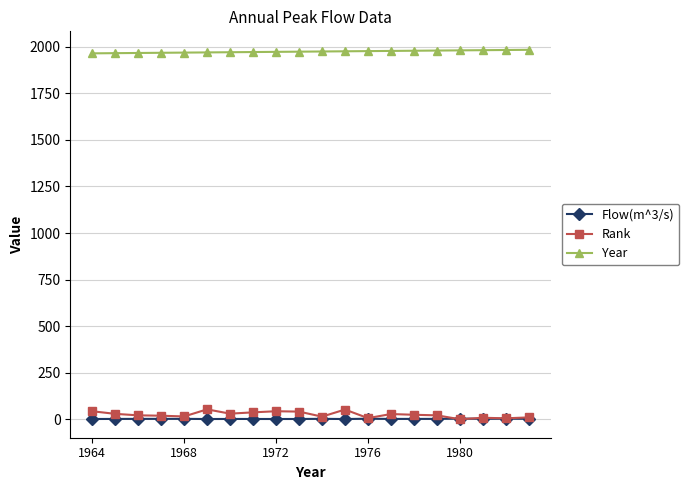

What is the value of the Year point at the 1st from the left?

1964.0